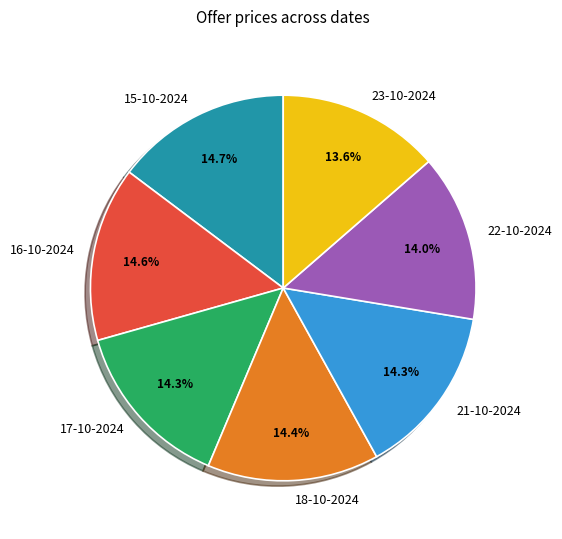

What is the ratio of the value at 21-10-2024 to the value at 16-10-2024?

1.0